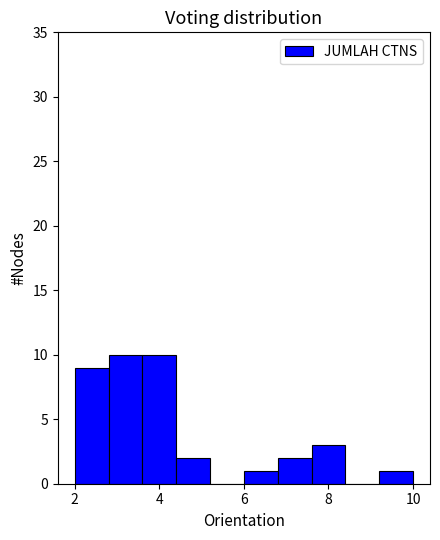

Reading left to right, list every bar in this chart as the range it spans on the x-axis followed by its height. The values are not printed on the chart, so give them approximately, as read against the axis.

2.0 to 2.8: 9
2.8 to 3.6: 10
3.6 to 4.4: 10
4.4 to 5.2: 2
5.2 to 6.0: 0
6.0 to 6.8: 1
6.8 to 7.6: 2
7.6 to 8.4: 3
8.4 to 9.2: 0
9.2 to 10.0: 1